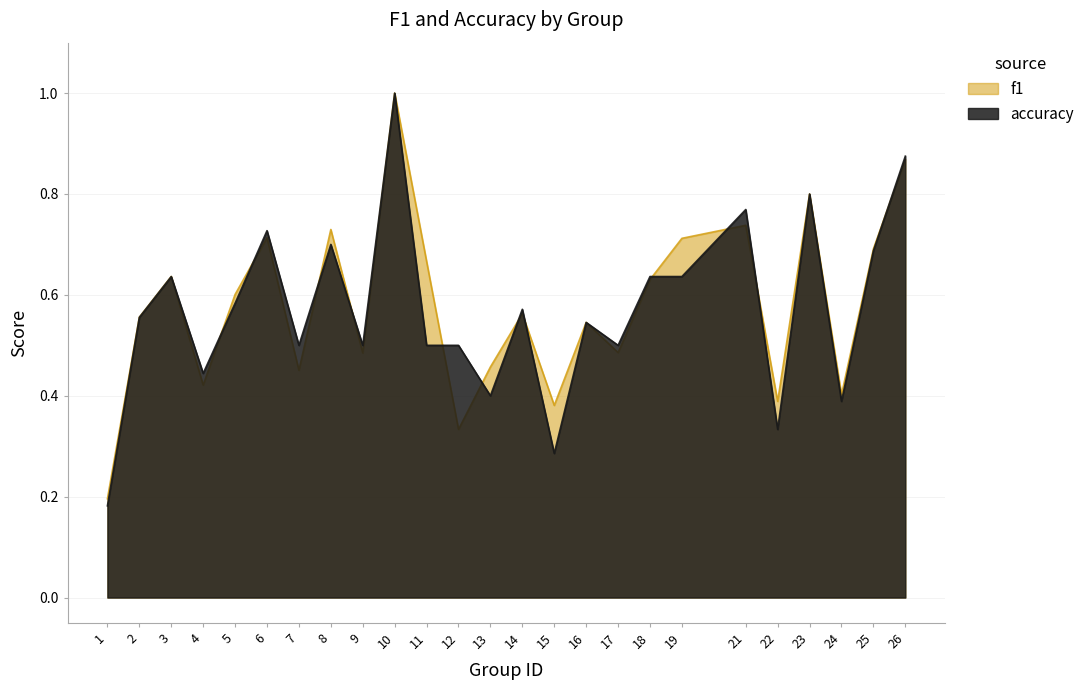

What is the difference between the second highest and minimum values in the f1 series?

0.7